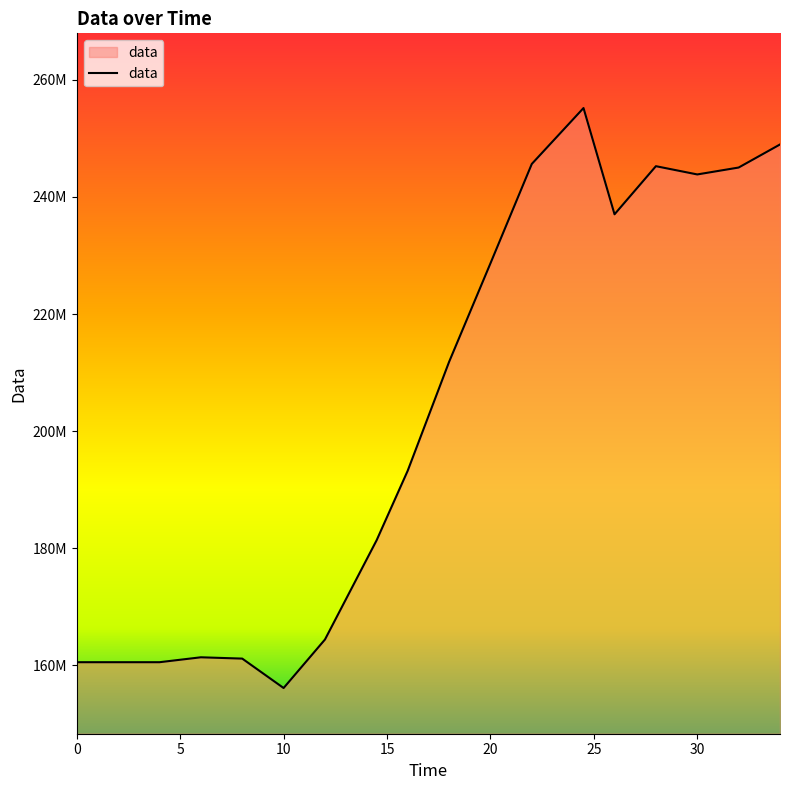

Does the chart have visible grid lines?

No